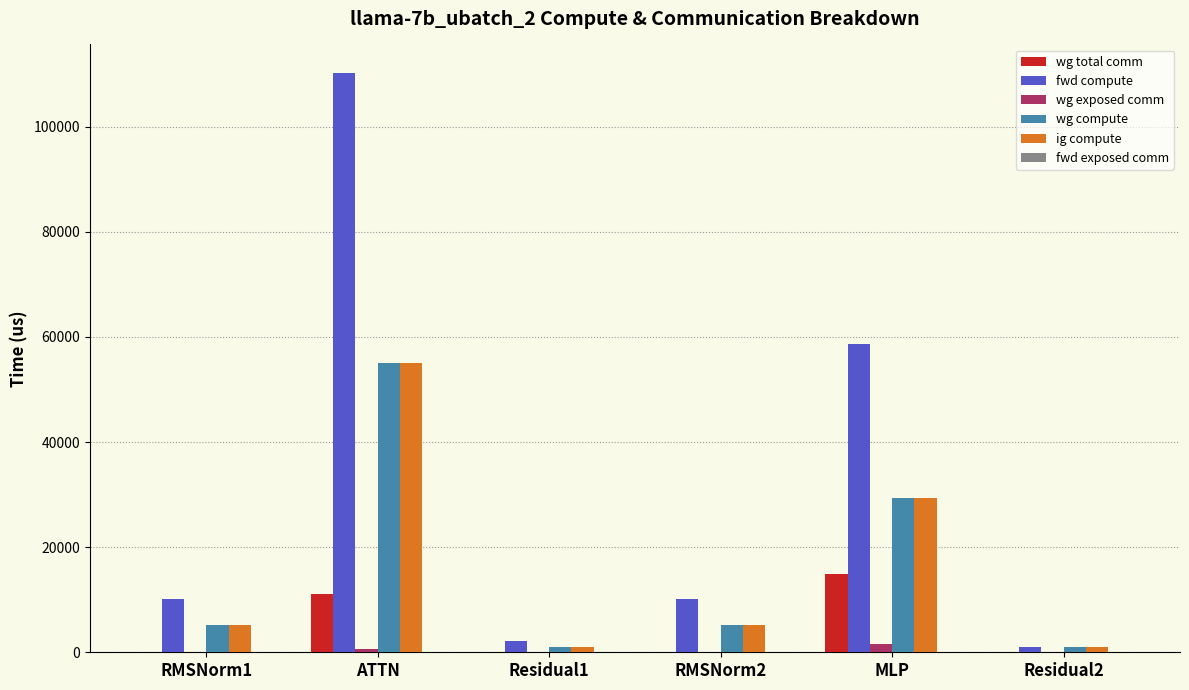

What is the difference between the ig compute values at MLP and RMSNorm2?

24222.3